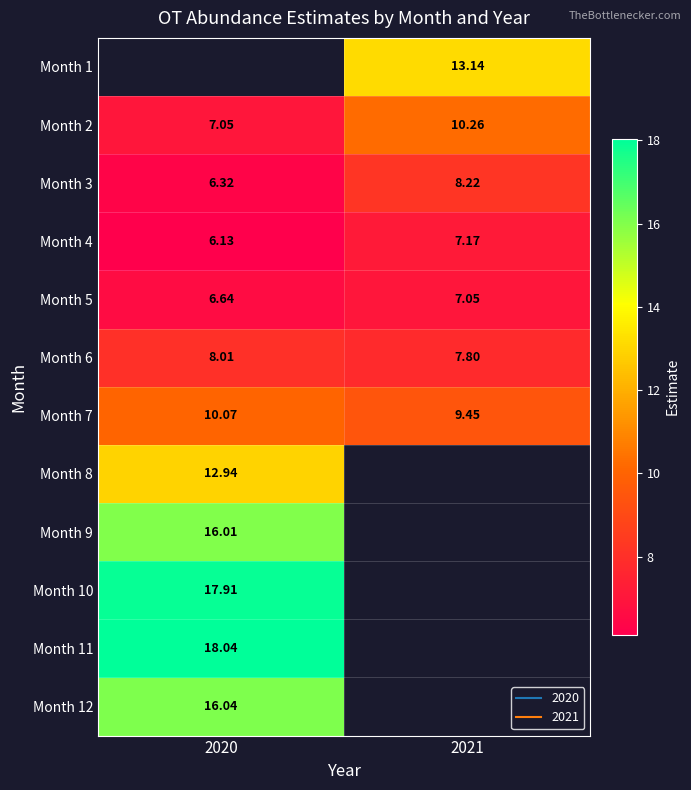

How many positive values does the Month 10 series have?

1